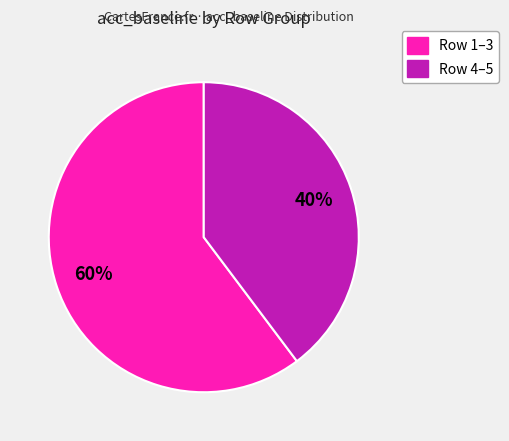

To the nearest percent, what is the average slice percentage?

50%